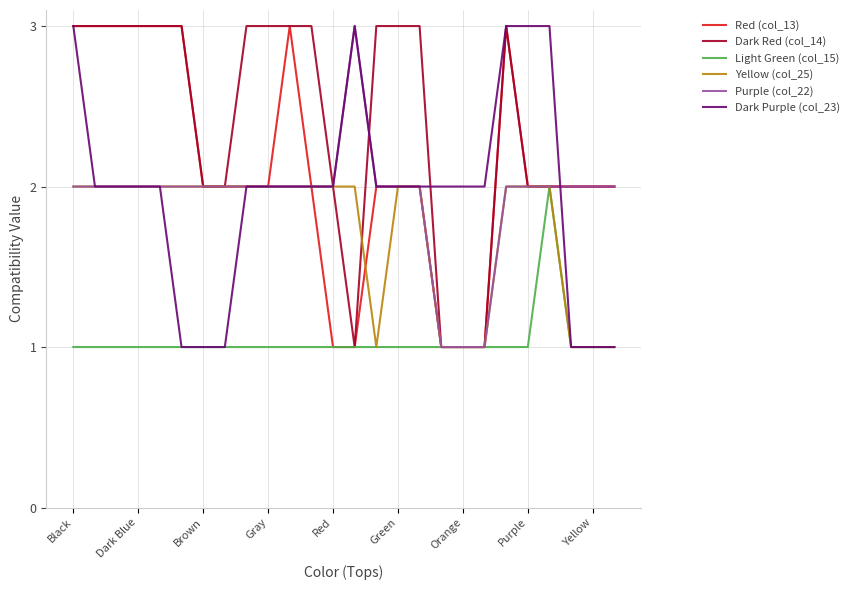

What is the greatest value displayed?

3